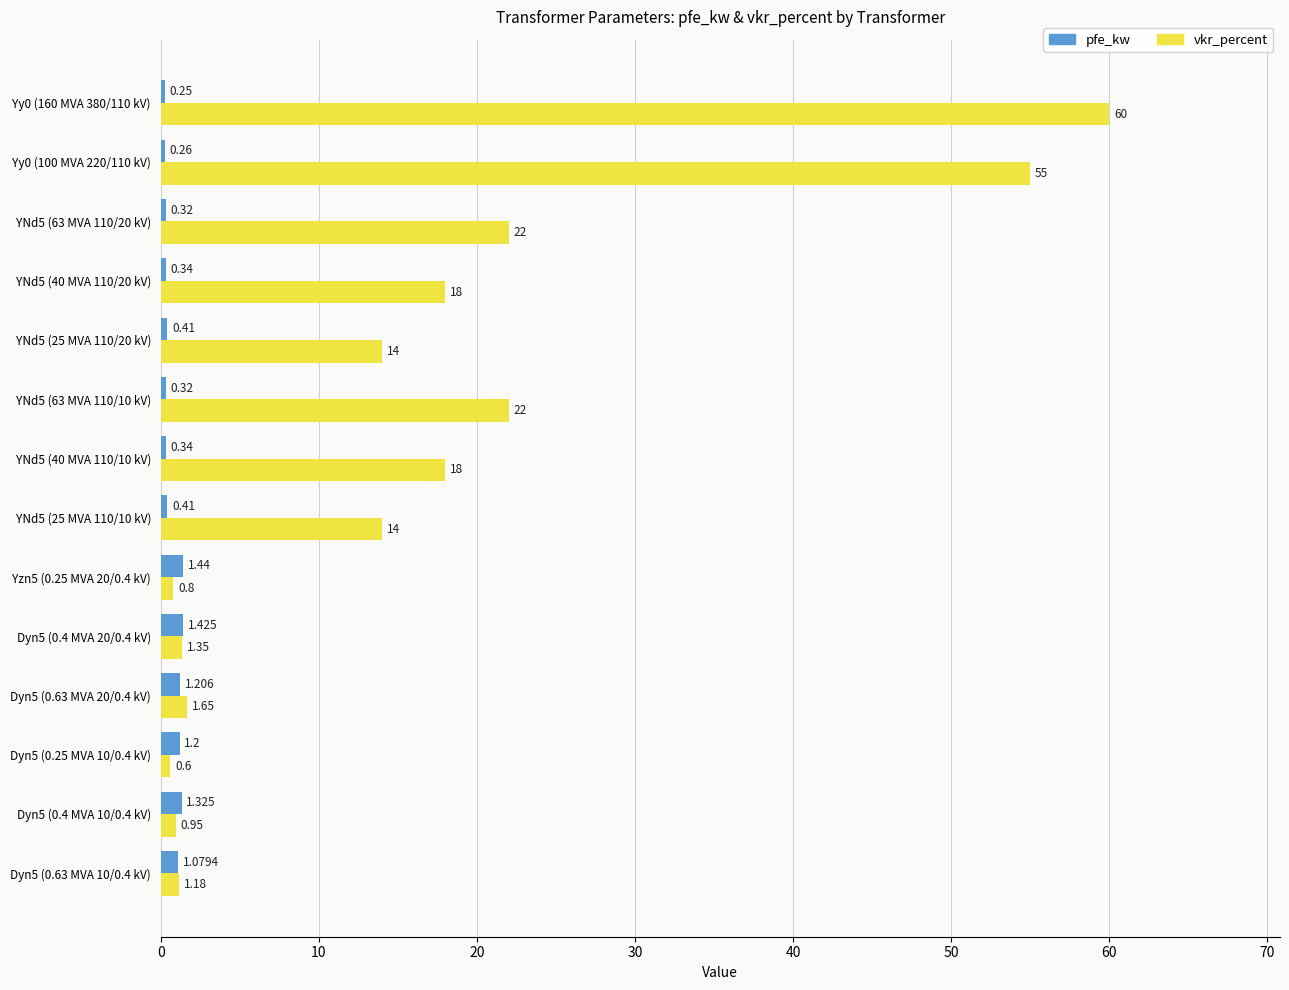

What is the difference between the maximum and minimum values in the pfe_kw series?

59.4